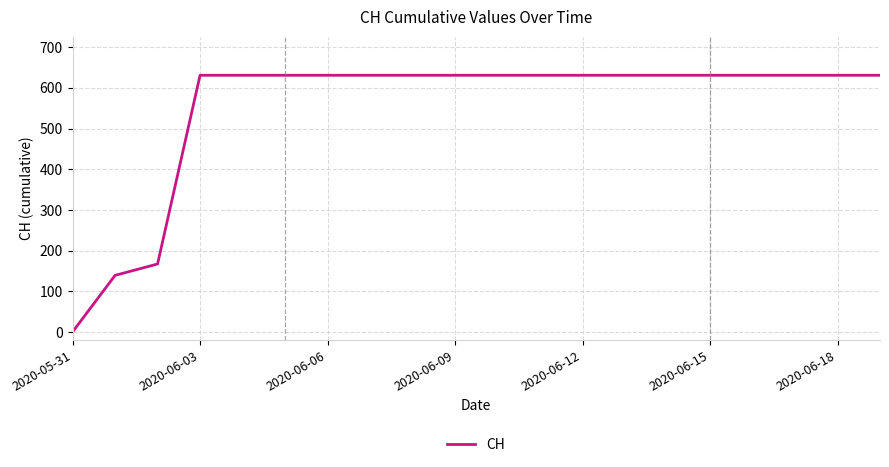

What is the average value?

552